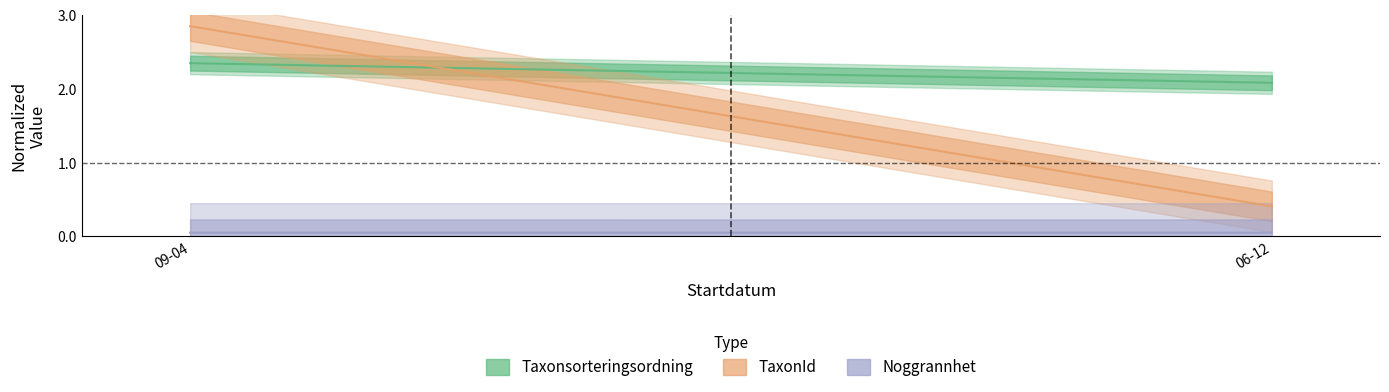

What is the label of the 2nd point from the left?

06-12